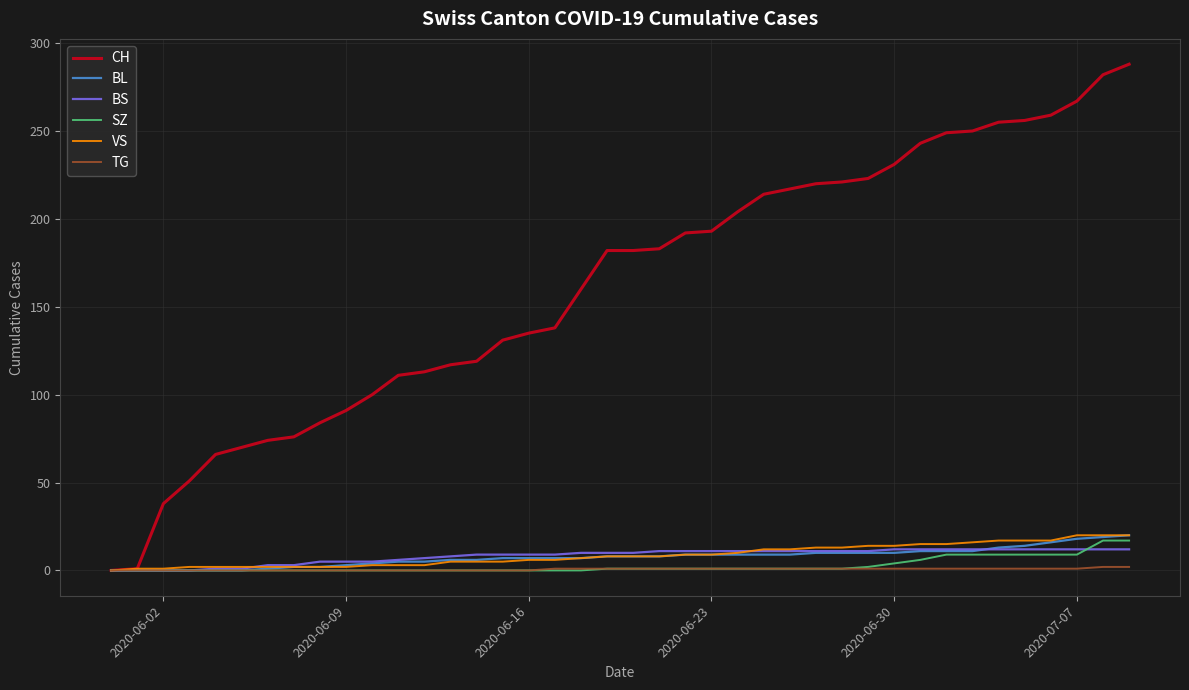

What is the greatest value displayed?

288